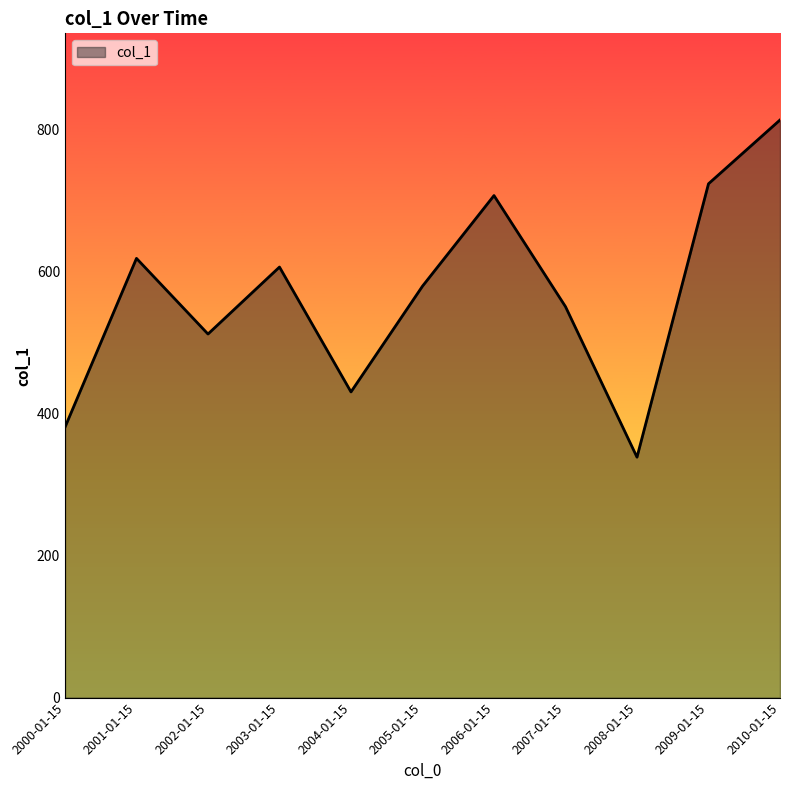

What is the ratio of the value at 2007-01-15 to the value at 2006-01-15?

0.8